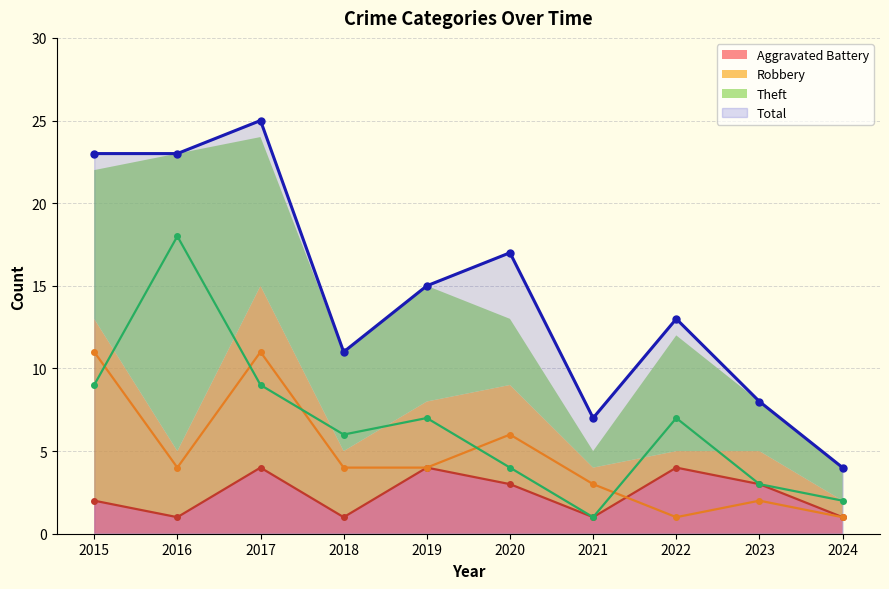

What are all the series names shown in the legend?

Aggravated Battery, Robbery, Theft, Total